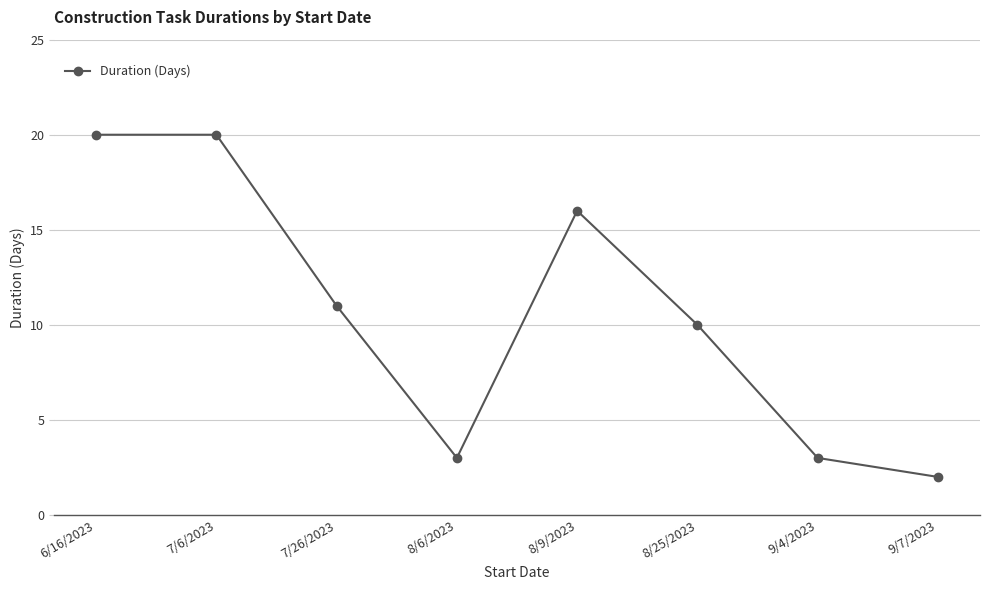

How many categories are shown in the chart?

8